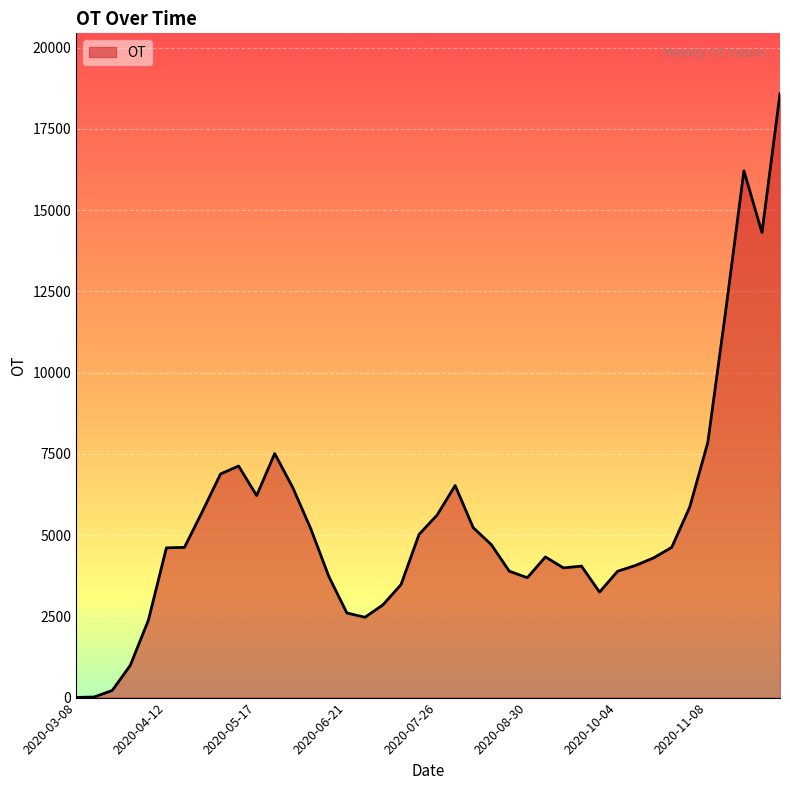

What is the label of the 5th point from the right?

2020-11-08